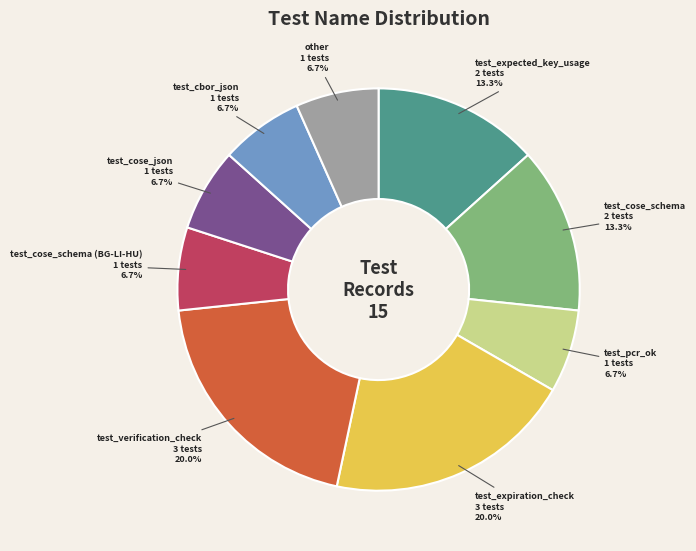

To the nearest percent, what is the difference between the largest and smallest slice percentages?

13%